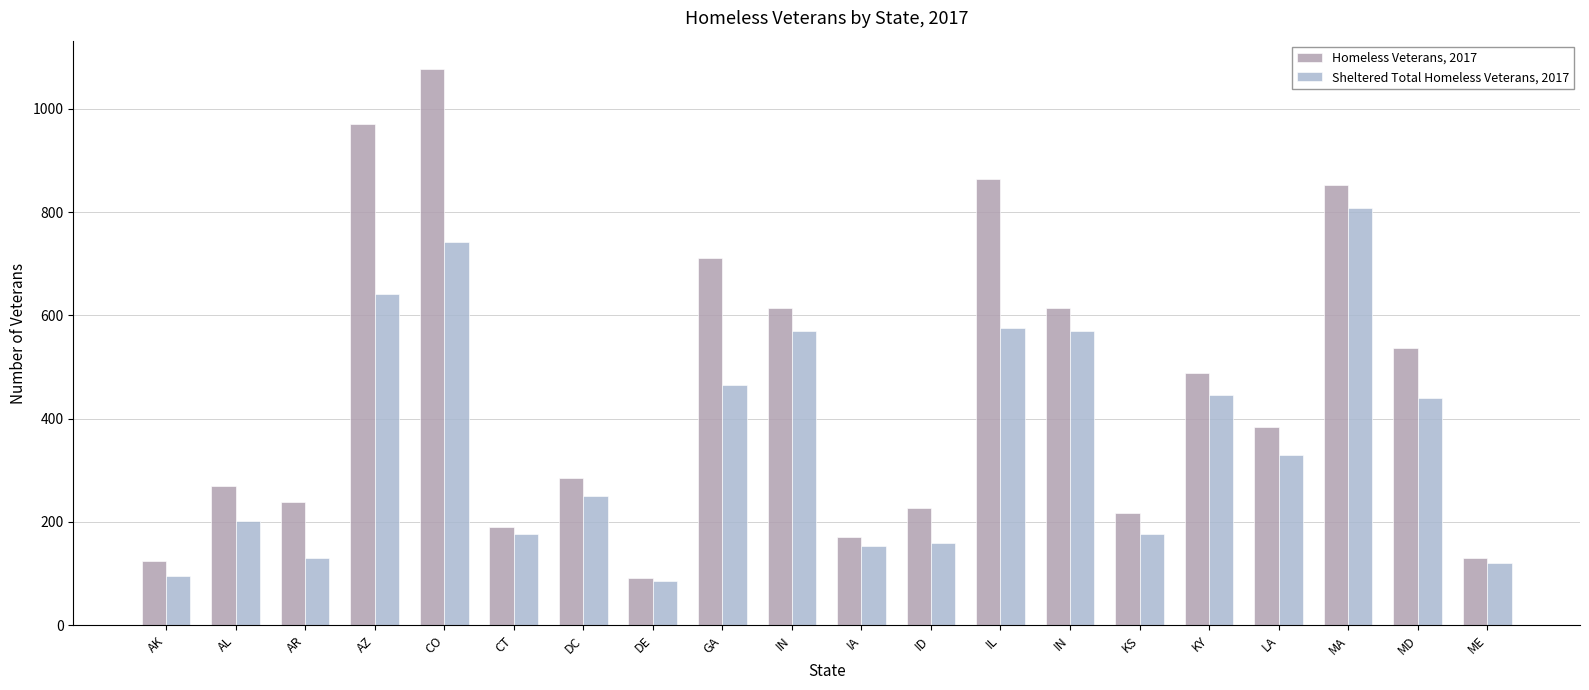

How many data points in Homeless Veterans, 2017 are less than 383?

10